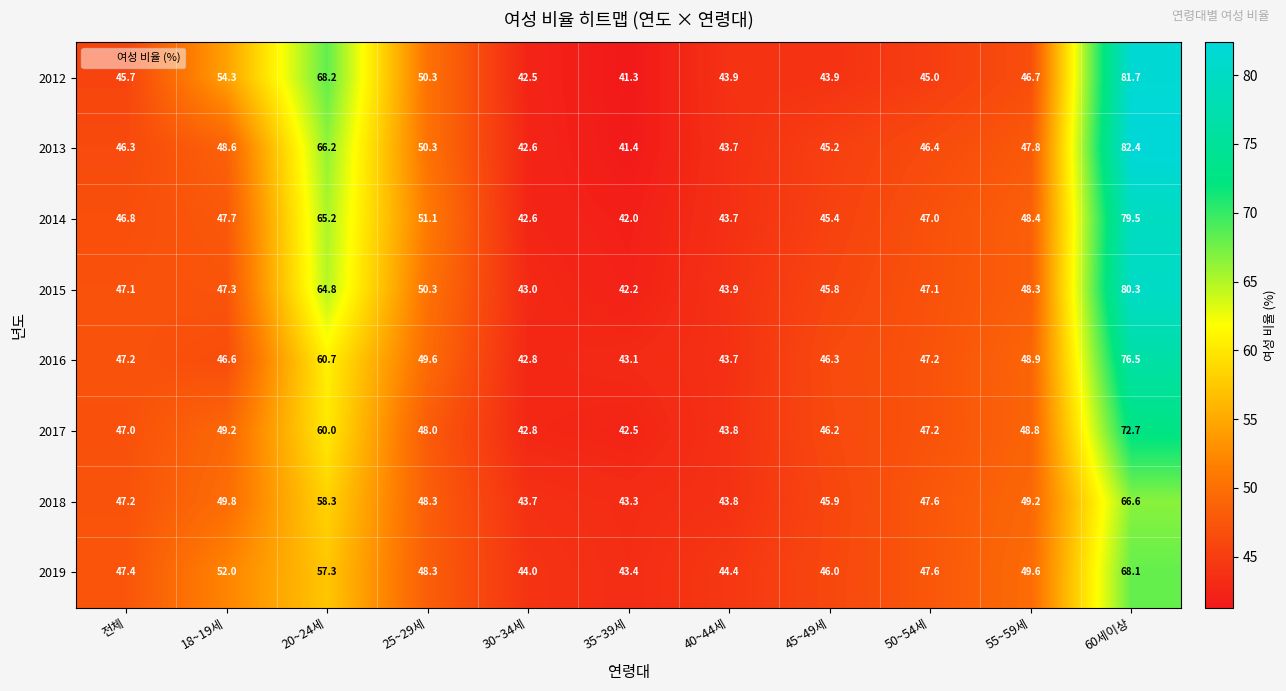

Where does the 2013 series first go above 46?

전체